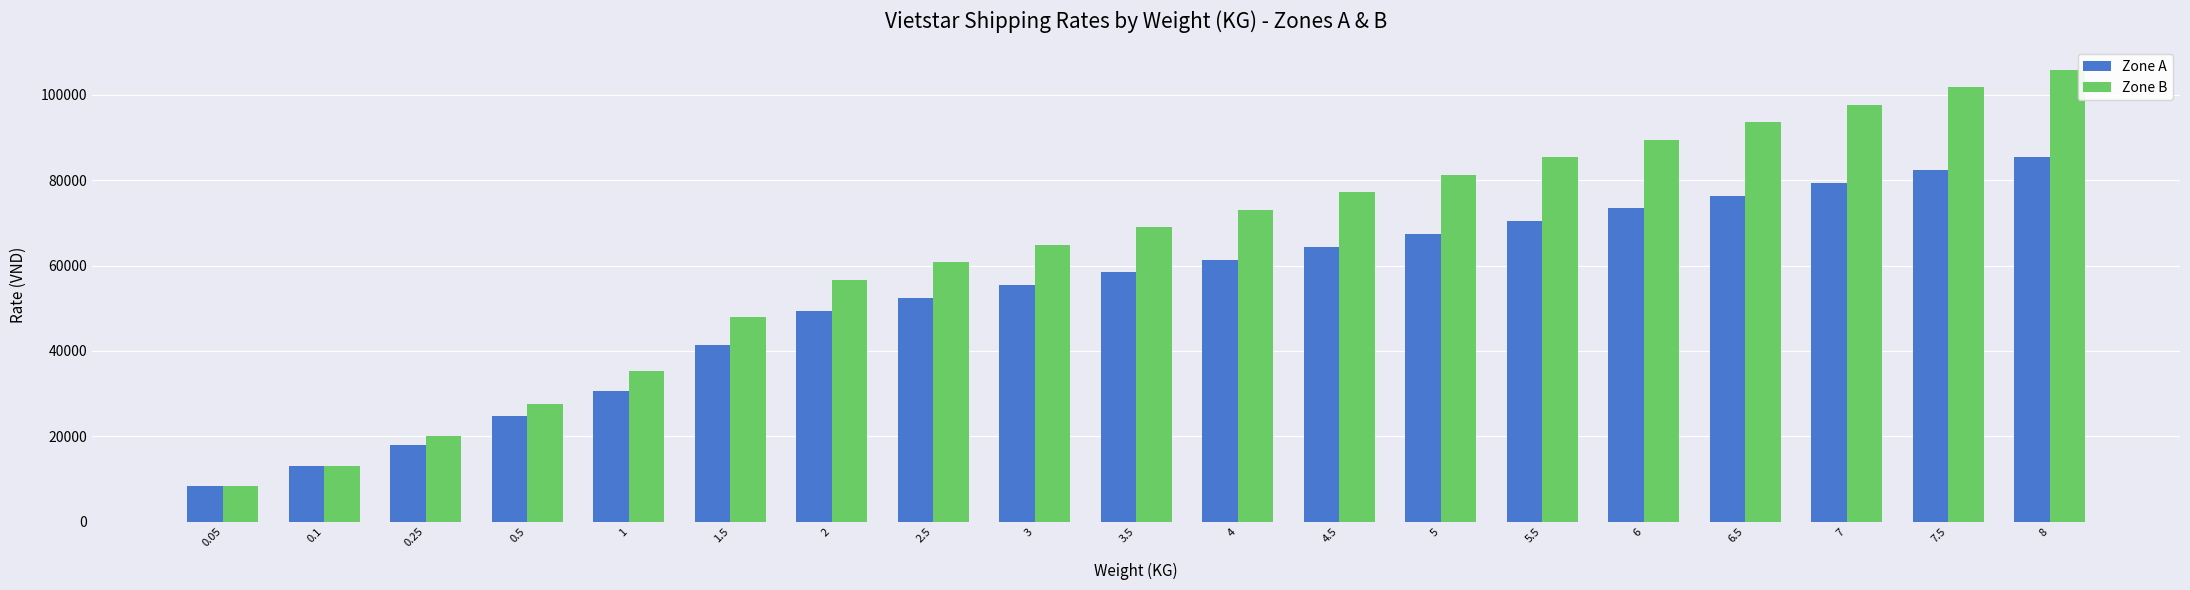

What position from the right is 2.5?

12